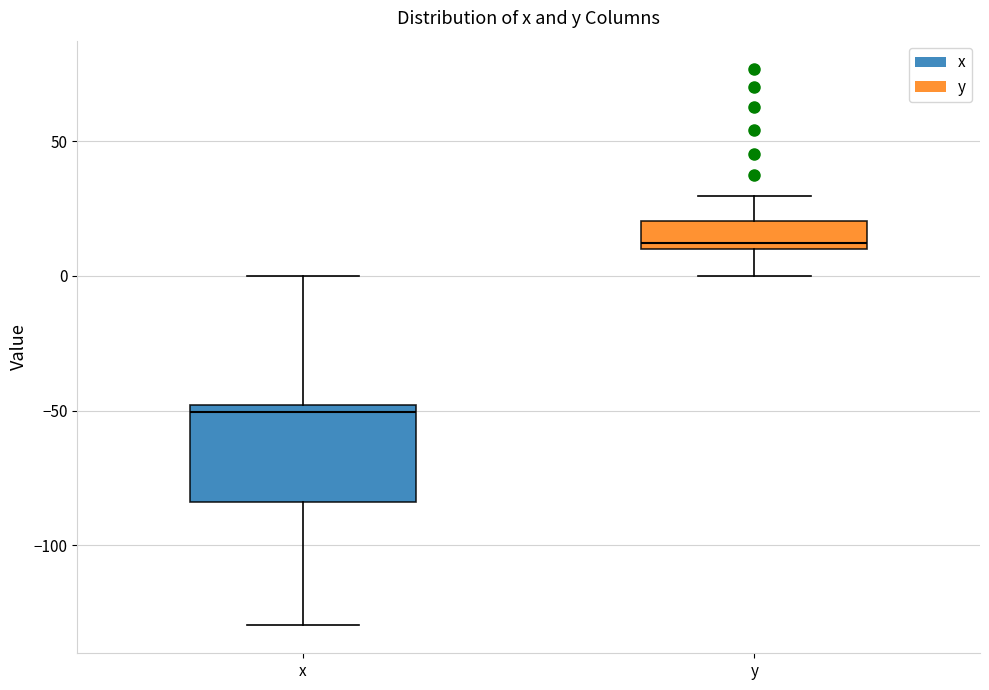

Which box is the tallest, from its lower edge to its upper edge?

x